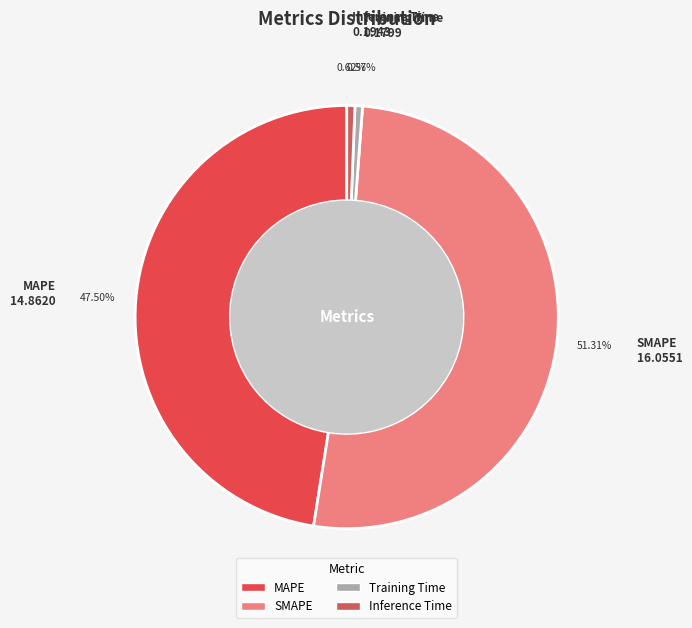

How many slices are in this pie chart?

4